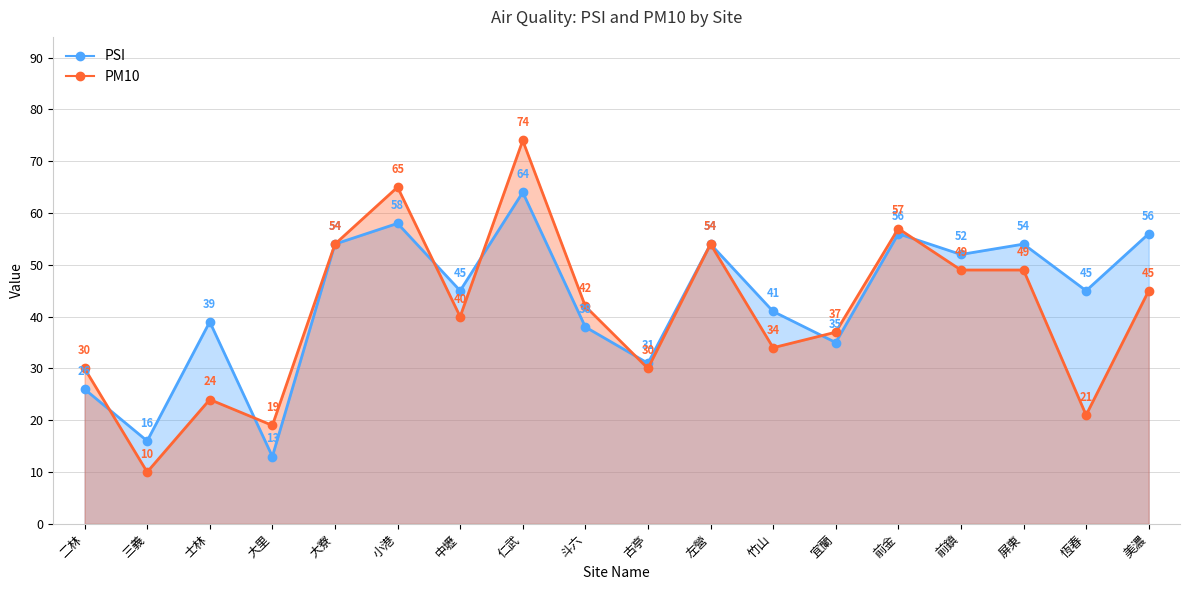

How many lines are shown in the chart?

2